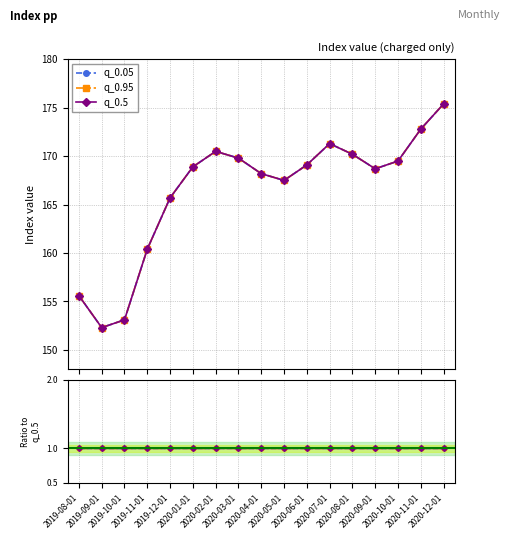

Between 2020-02-01 and 2019-08-01, which is larger?

2020-02-01